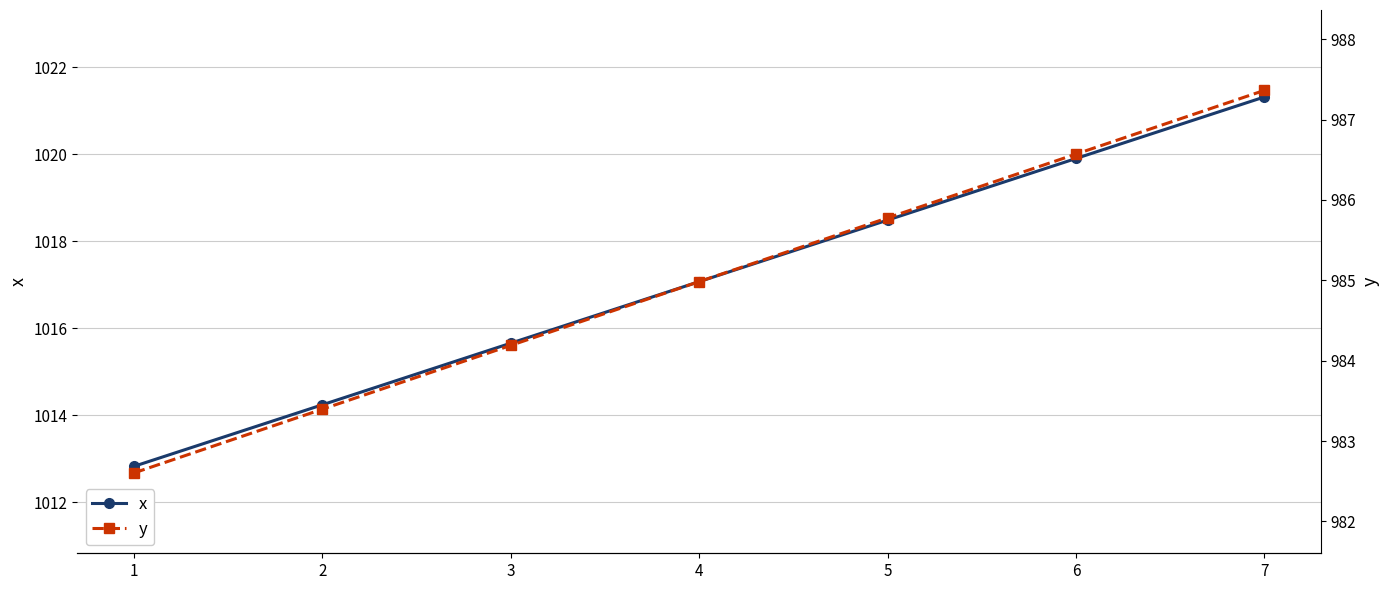

Reading left to right, transcribe all the data shown in this chart.

x: 1=1012.8	2=1014.2	3=1015.7	4=1017.1	5=1018.5	6=1019.9	7=1021.3
y: 1=982.6	2=983.4	3=984.2	4=985.0	5=985.8	6=986.6	7=987.4